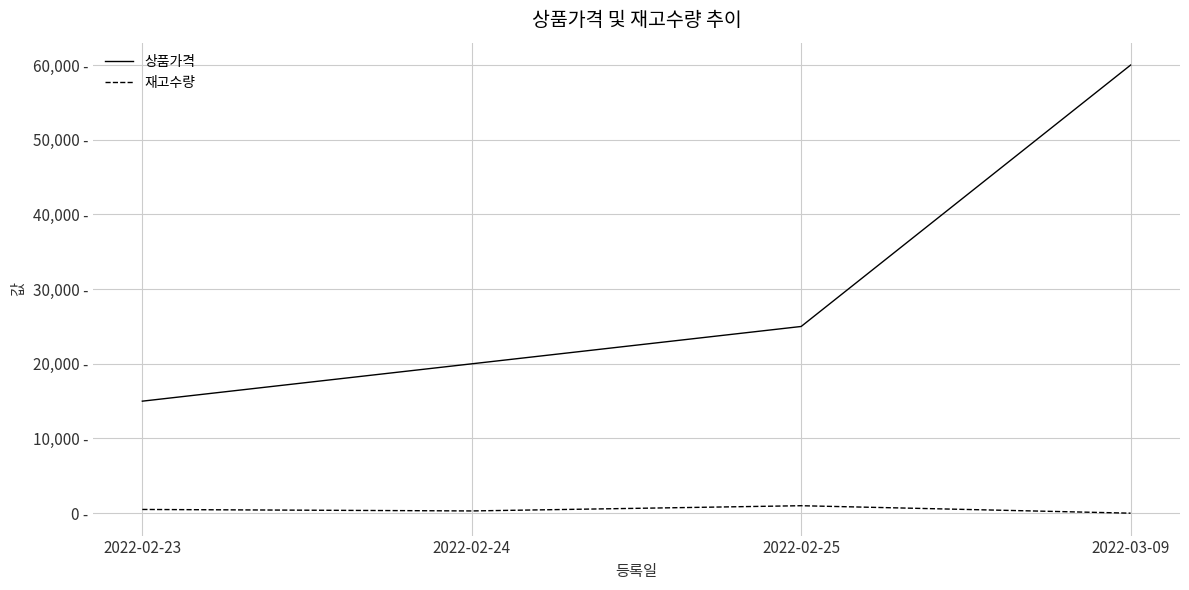

Does the chart have visible grid lines?

Yes